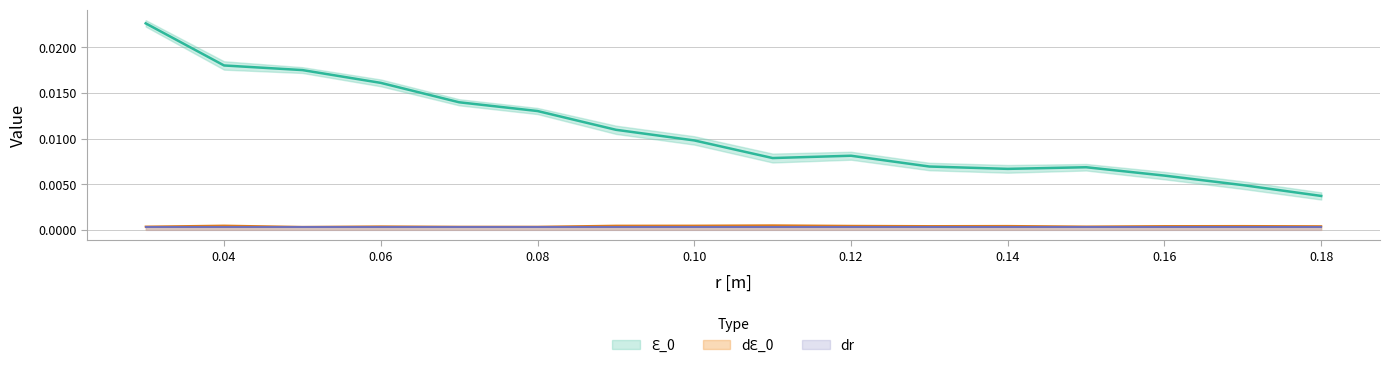

Where is the first local minimum for Ԑ_0?

0.11